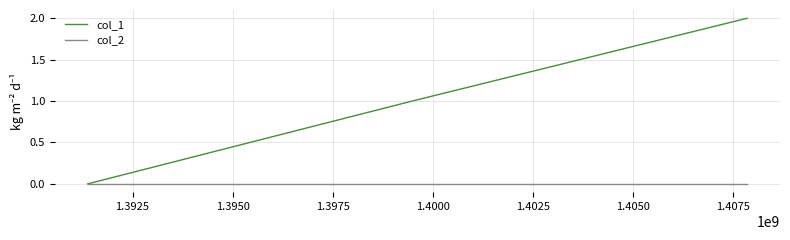

Which series has the largest range (max minus min)?

col_1